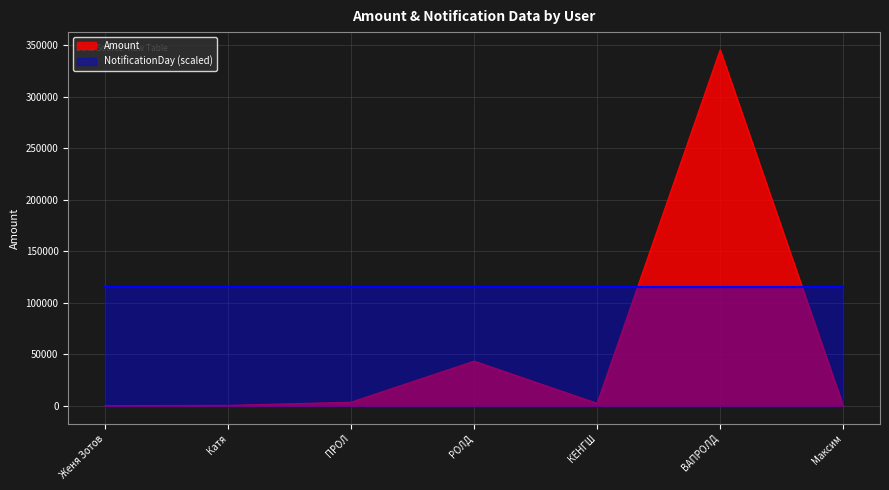

List the labels in order of value, smallest first.

Женя Зотов, Максим, Катя, КЕНГШ, ПРОЛ, РОЛД, ВАПРОЛД